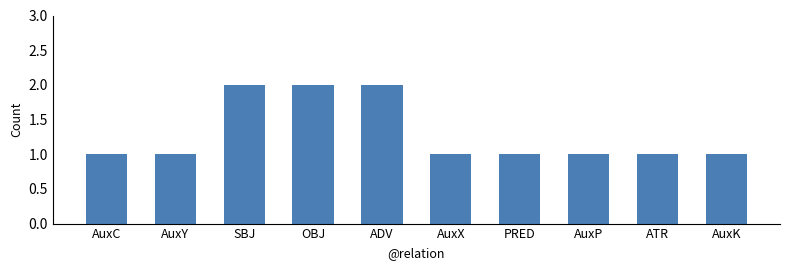

What is the sum of the values at OBJ and SBJ?

4